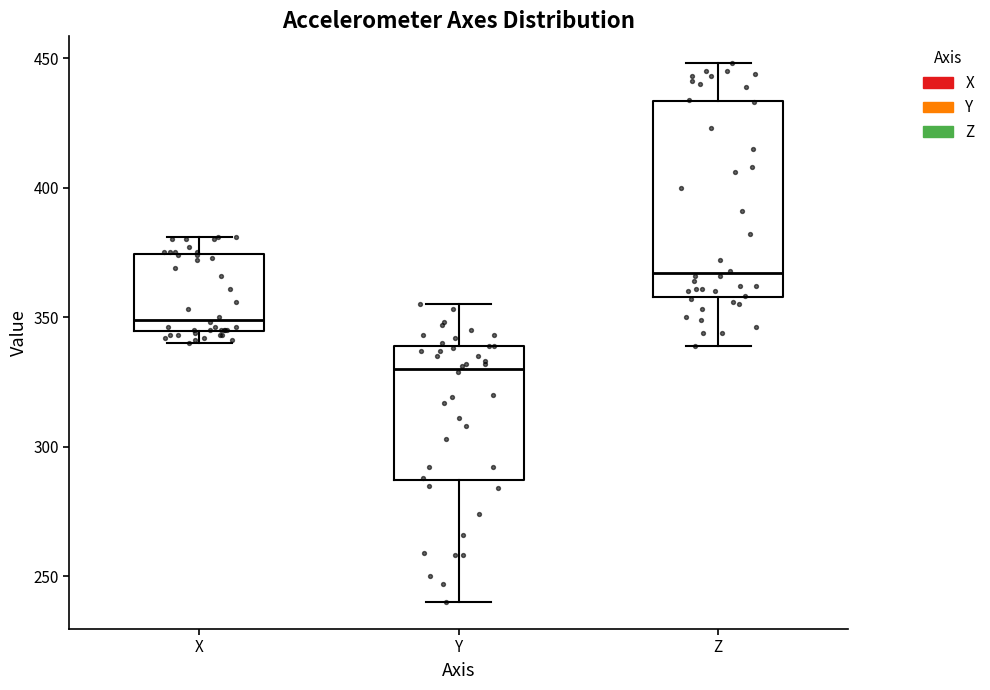

Which box's median line is the lowest?

Y